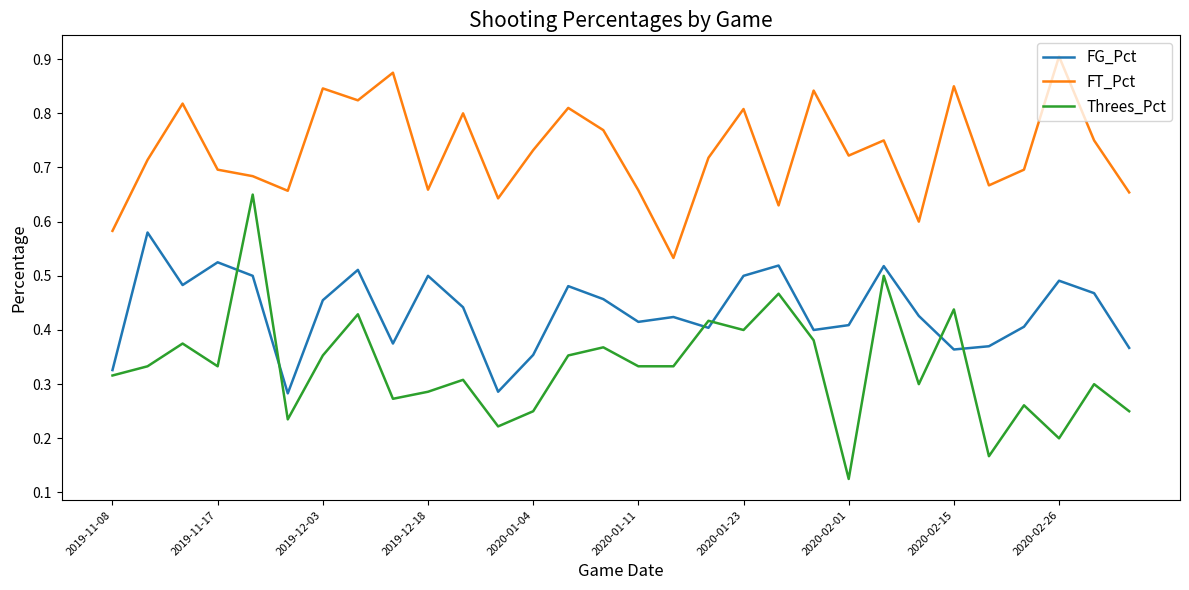

In FT_Pct, how many points are lower than both neighbors (excluding endpoints)?

9